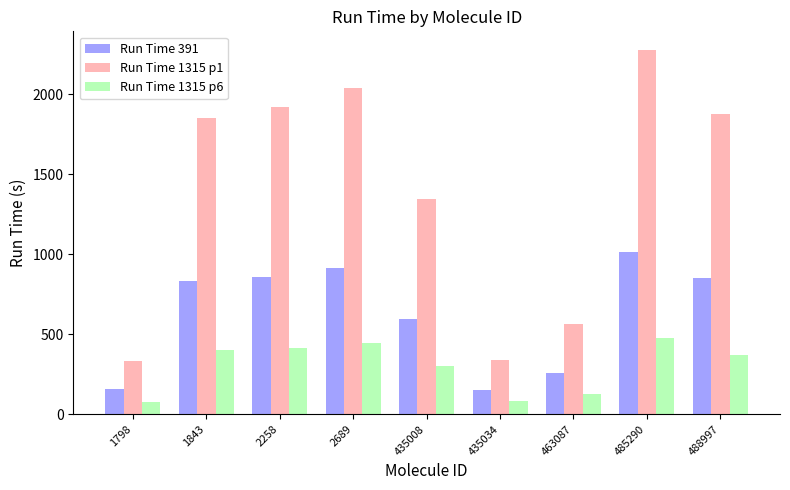

List the series in order of their peak value, highest first.

Run Time 1315 p1, Run Time 391, Run Time 1315 p6